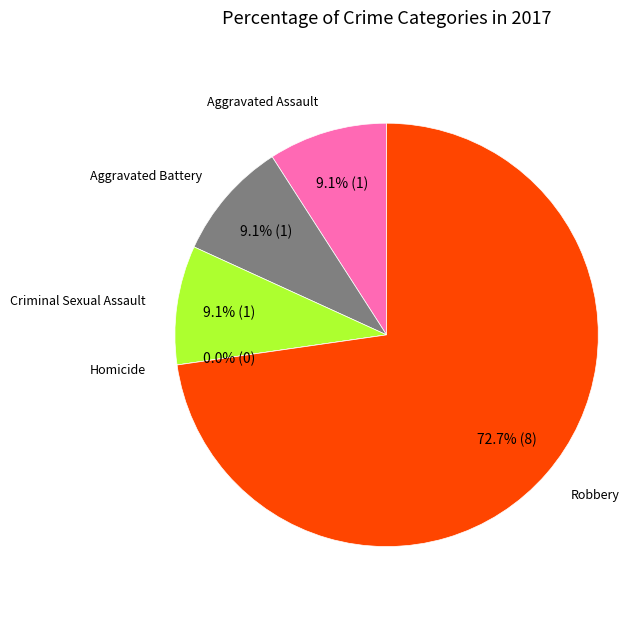

The Aggravated Assault slice represents 1% of the pie. True or false?

False